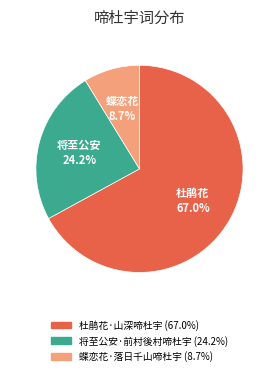

How many slices are in this pie chart?

3